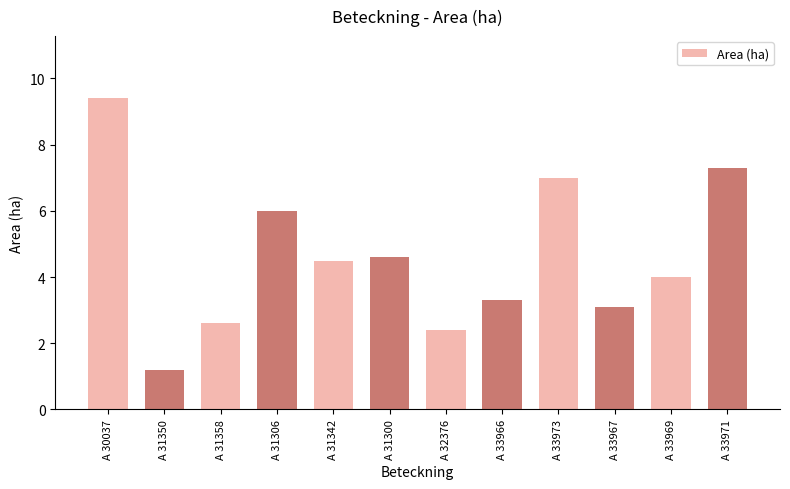

True or false: the data shows 7.3 at A 33971.

True